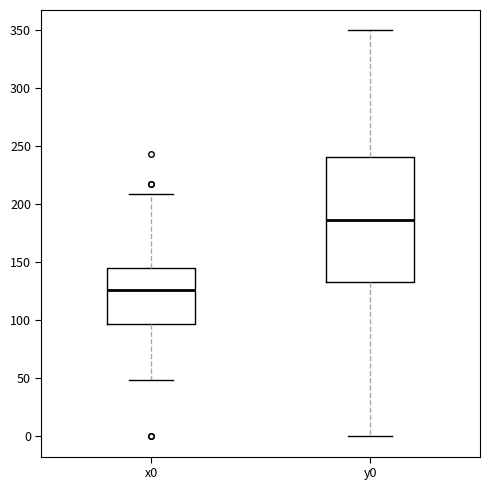

Which box has the highest median line?

y0